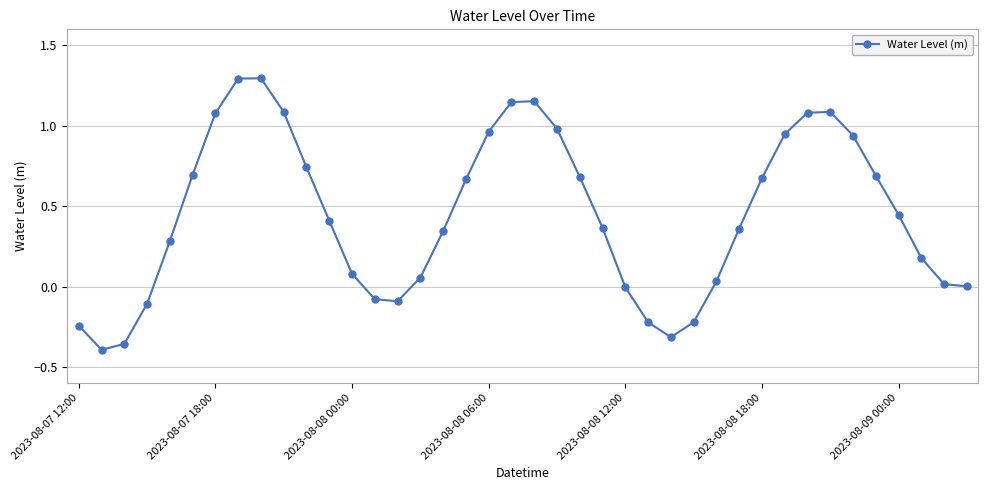

What is the maximum value shown in the chart?

1.3